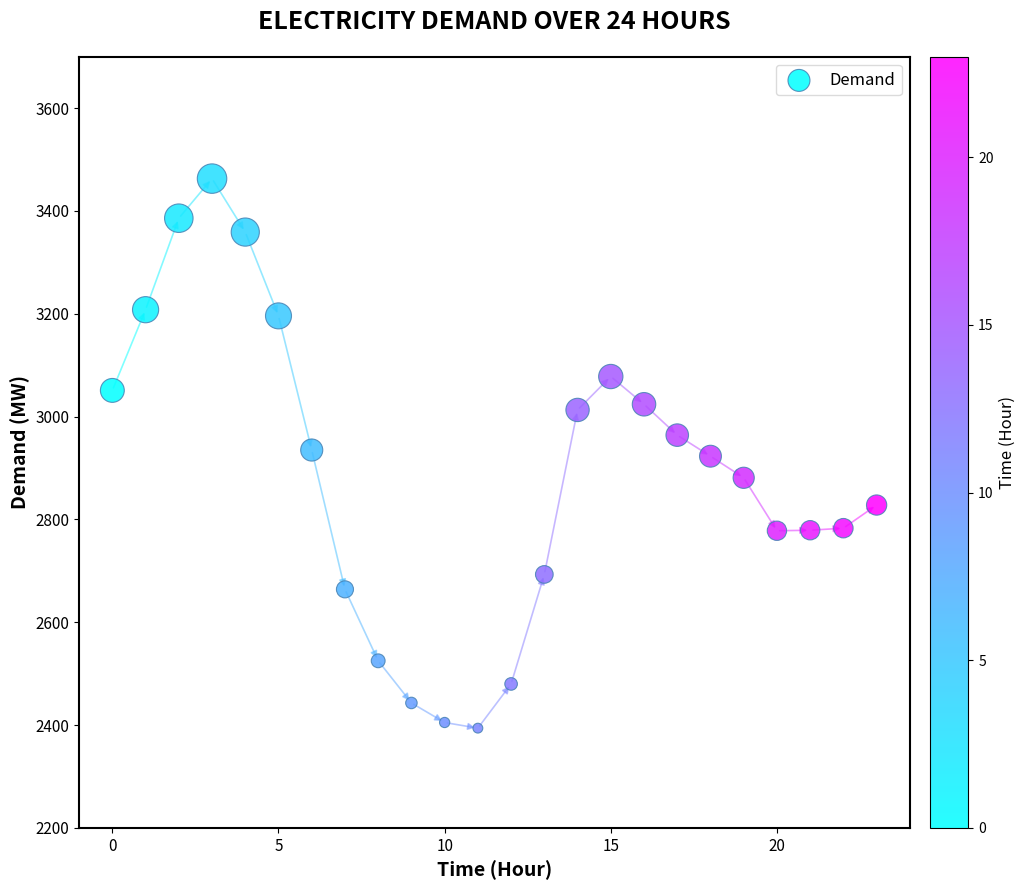

What is the range of Y values (max minus min)?

1069